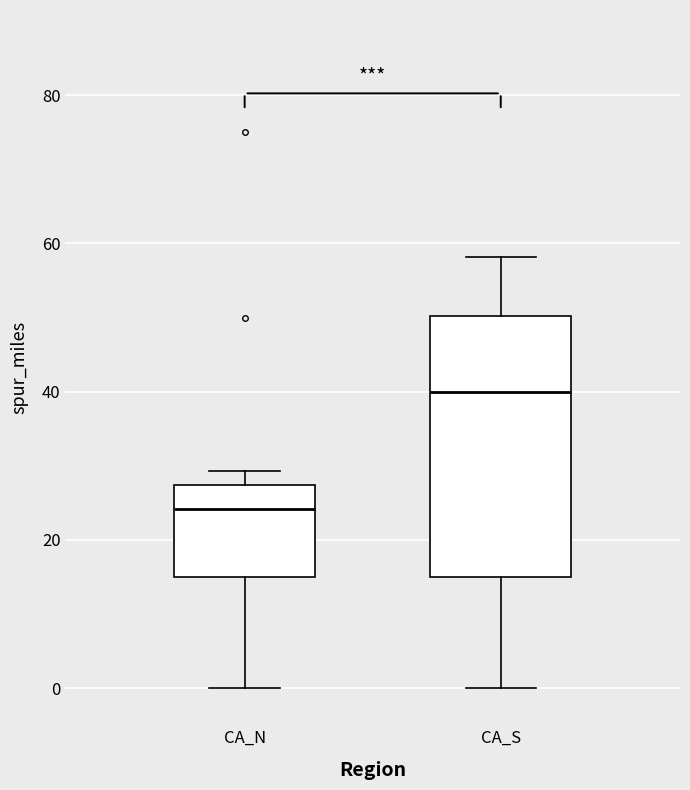

Reading left to right, transcribe this box plot: for each box, give where its median line is, the range the box spans, and where its two whiskers end, as read against the y-axis. The values are not printed on the chart, so give them approximately, as read against the axis.

CA_N: median 24, box 16 to 28, whiskers 0 to 30
CA_S: median 40, box 16 to 50, whiskers 0 to 58